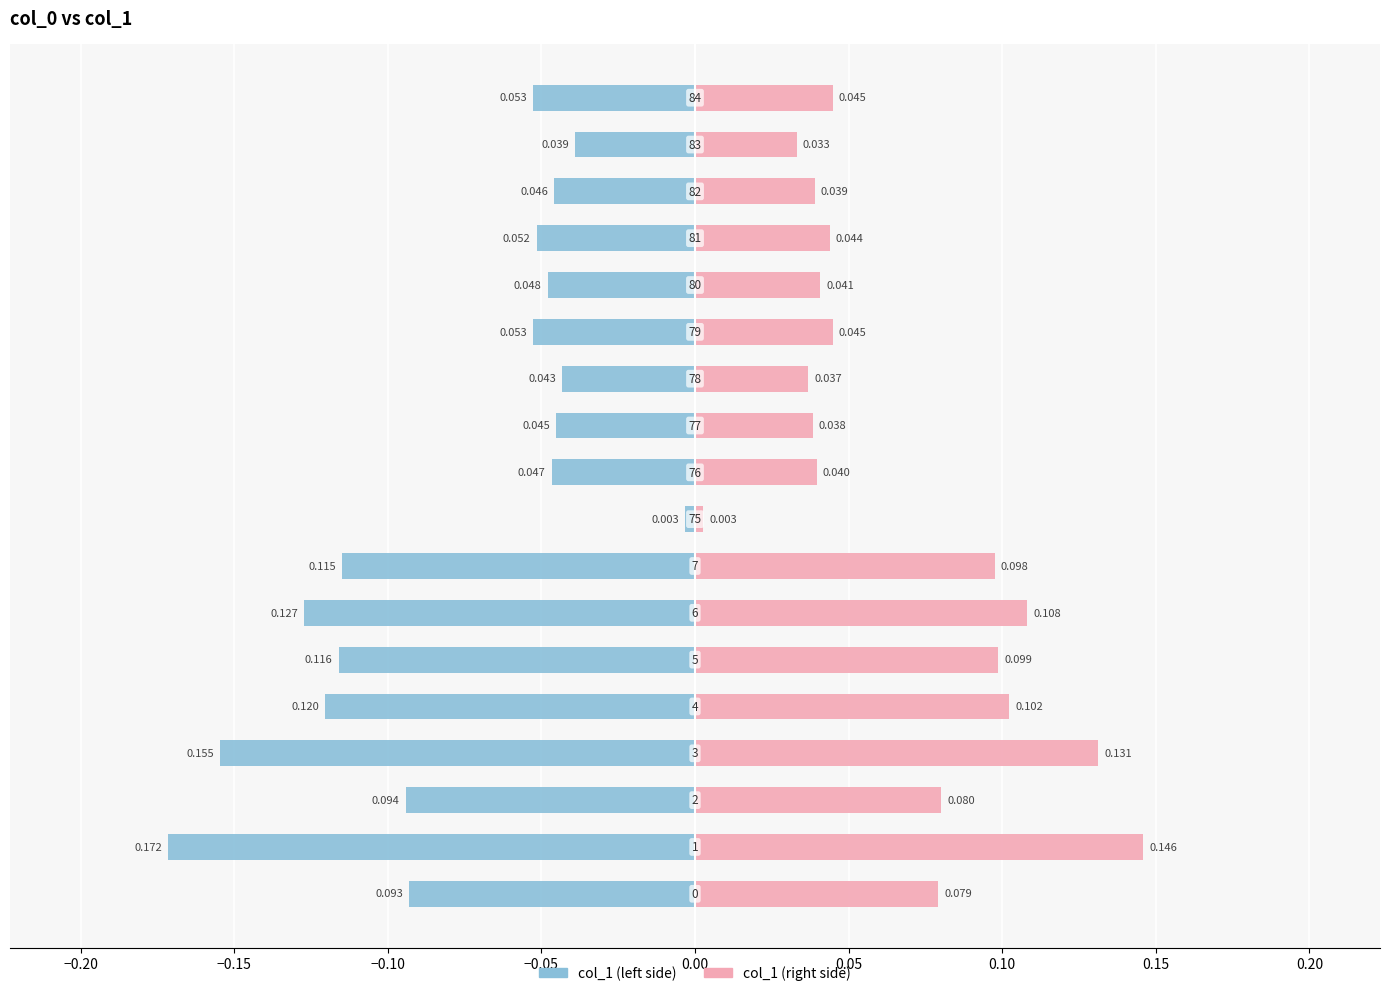

What are all the series names shown in the legend?

col_1 (left), col_1 (right)